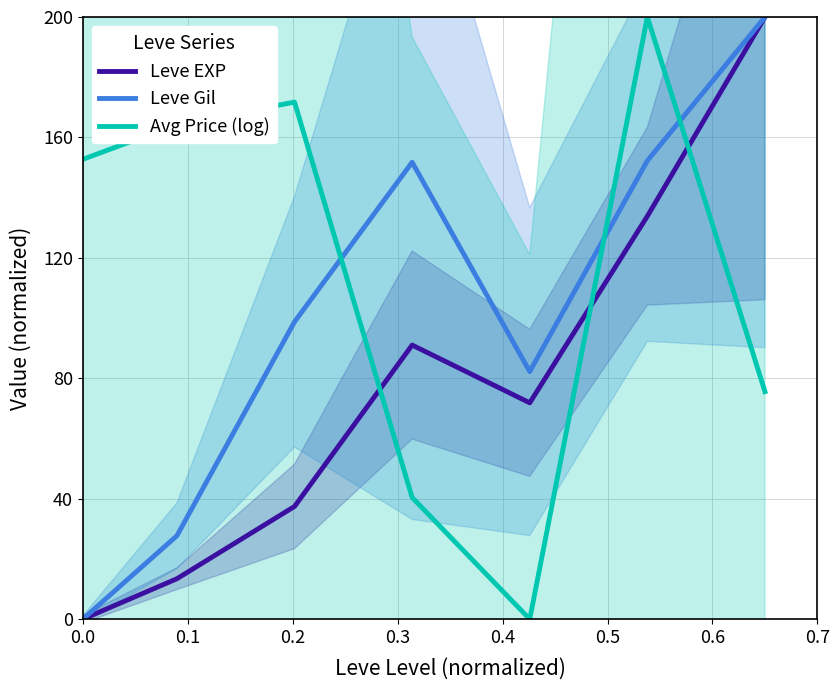

True or false: Avg Price (log) has more than 0 points higher than both neighbors.

True